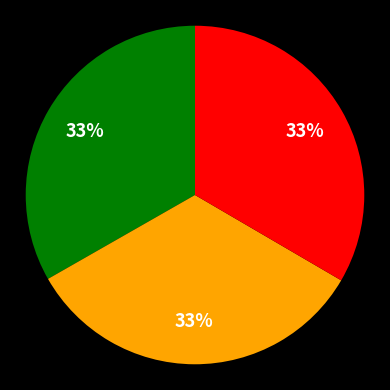

To the nearest percent, what is the average slice percentage?

33%